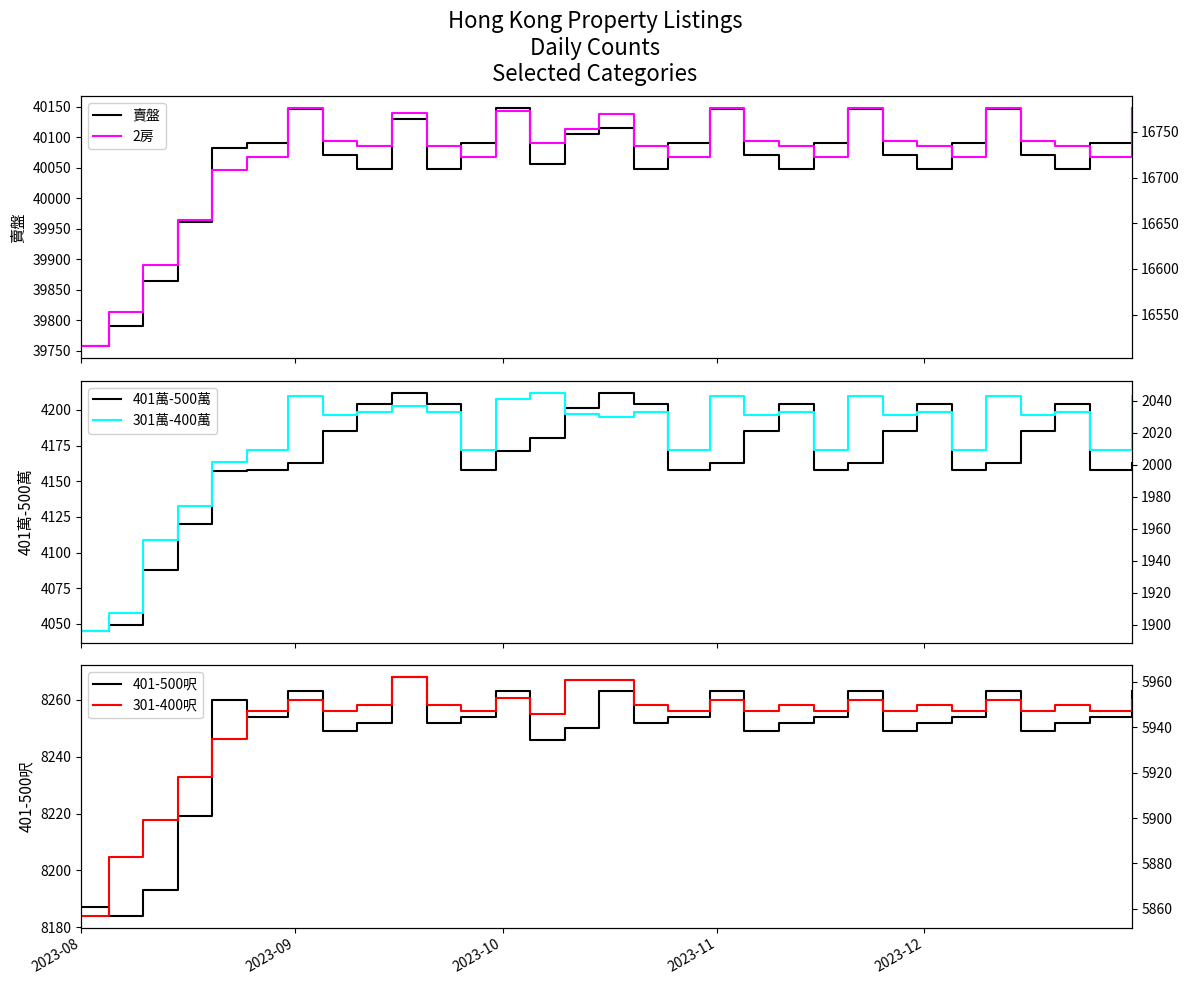

Which series has the widest spread of values?

賣盤